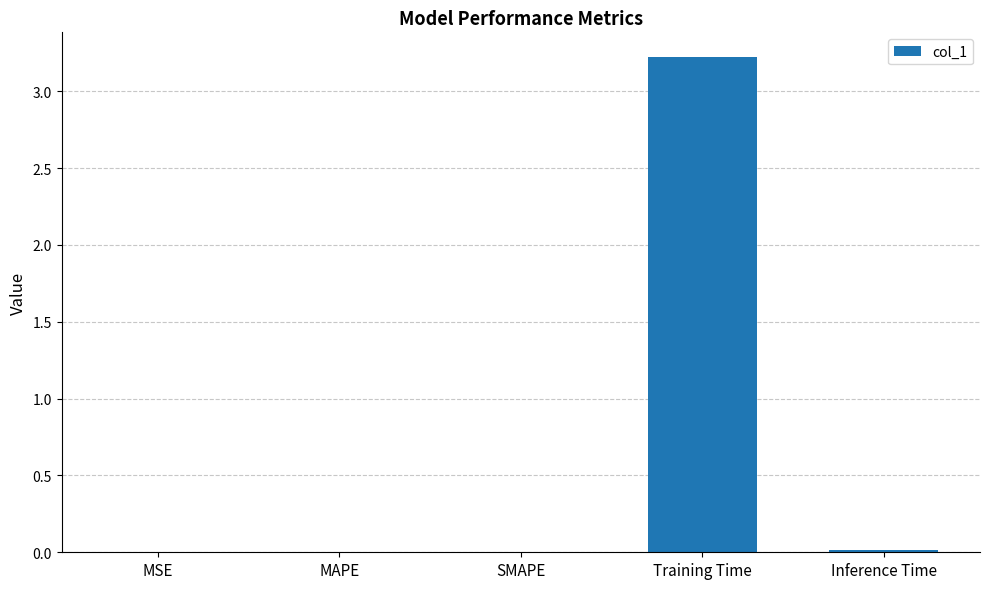

Is it true that the value at Inference Time is 0.0?

True